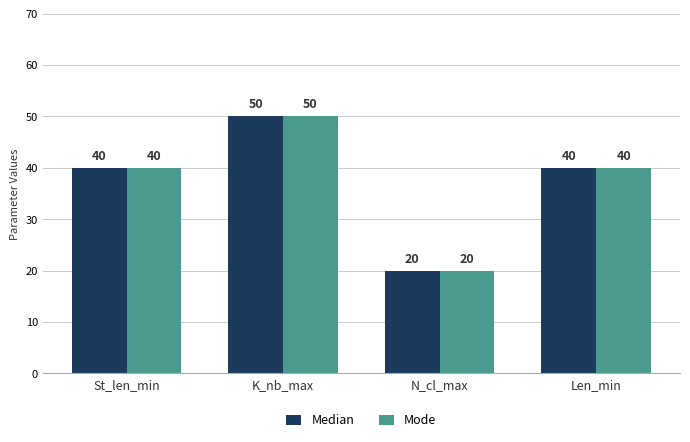

What is the approximate value of Median at Len_min, to the nearest 10?

40